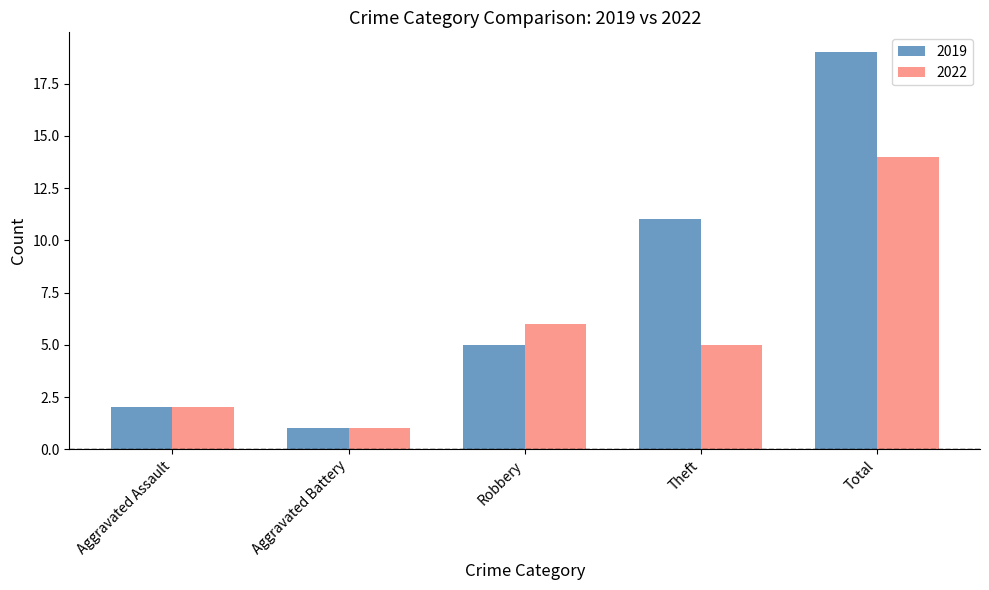

Which series has the largest range (max minus min)?

2019